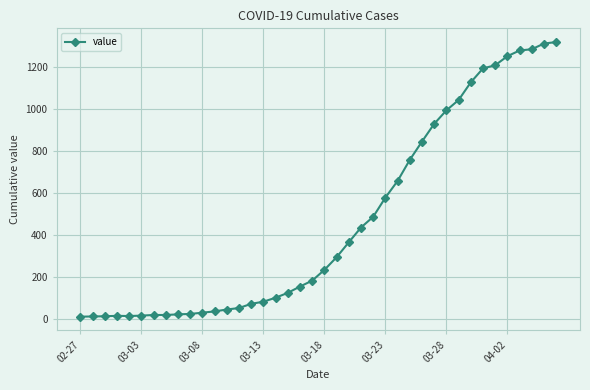

What is the difference between the second highest and second lowest values?

1295